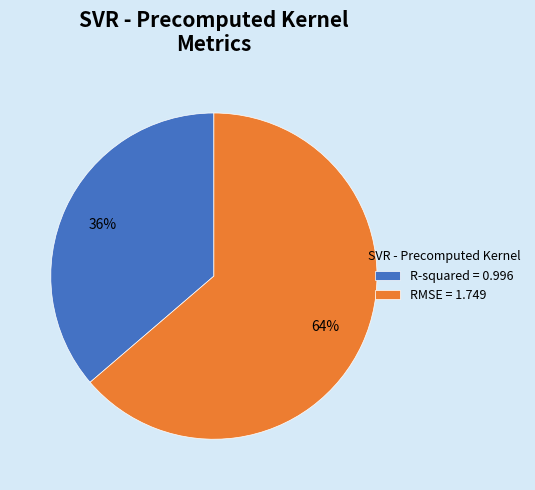

To the nearest percent, what is the combined percentage of RMSE = 1.749 and R-squared = 0.996?

100%